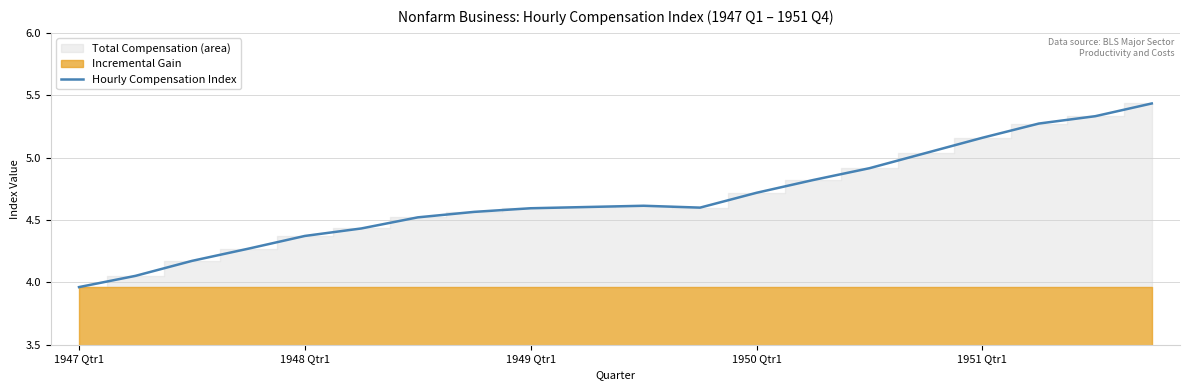

Which label corresponds to the smallest value in the chart?

1947 Qtr1